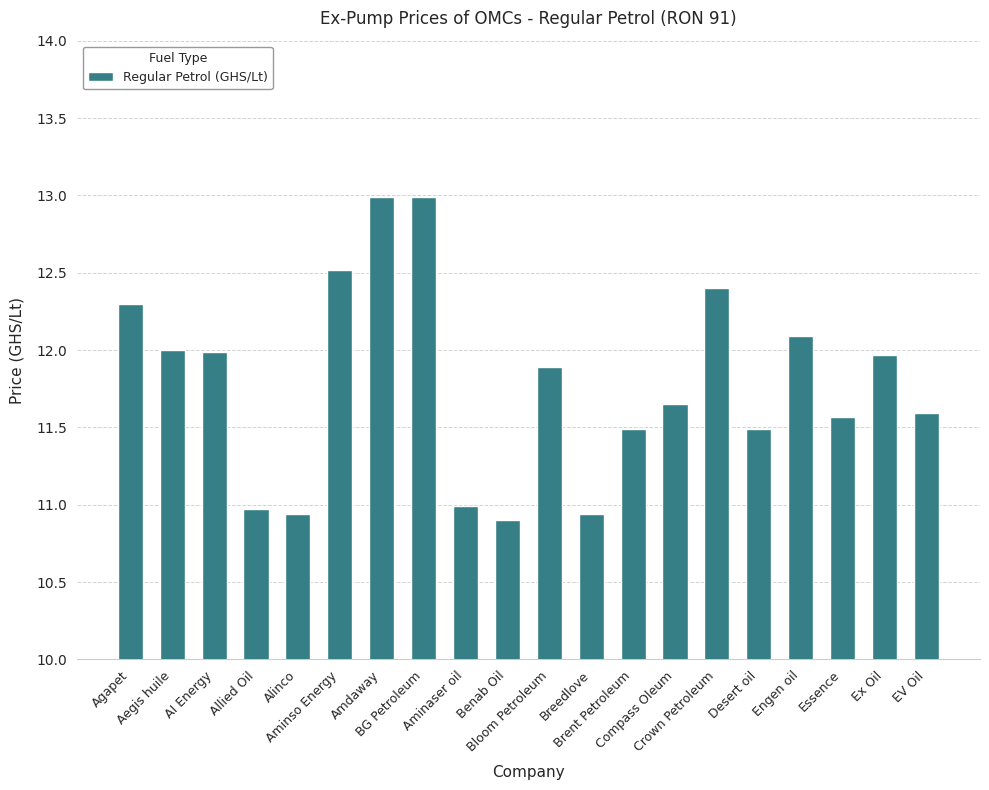

What is the maximum value shown in the chart?

13.0